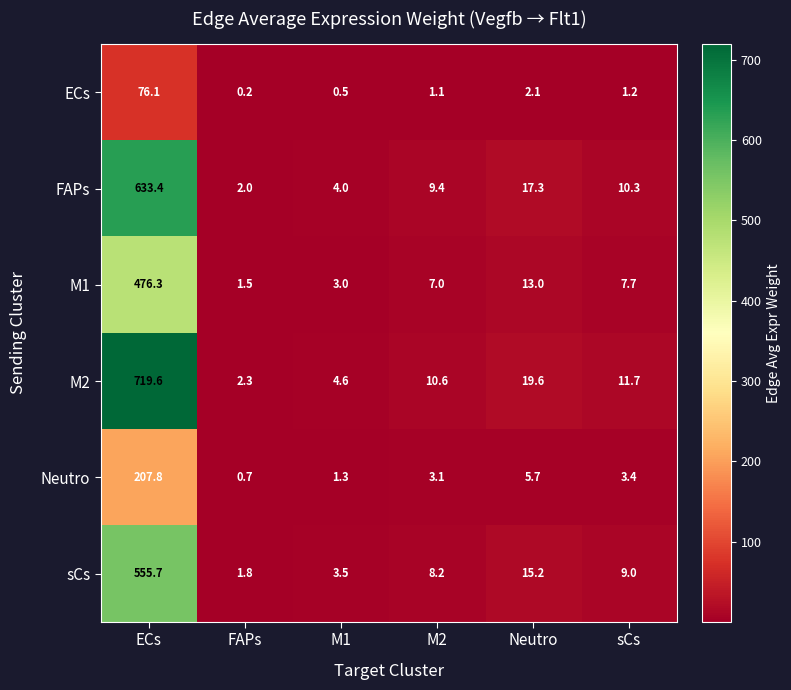

Which series has the largest total across all categories?

M2